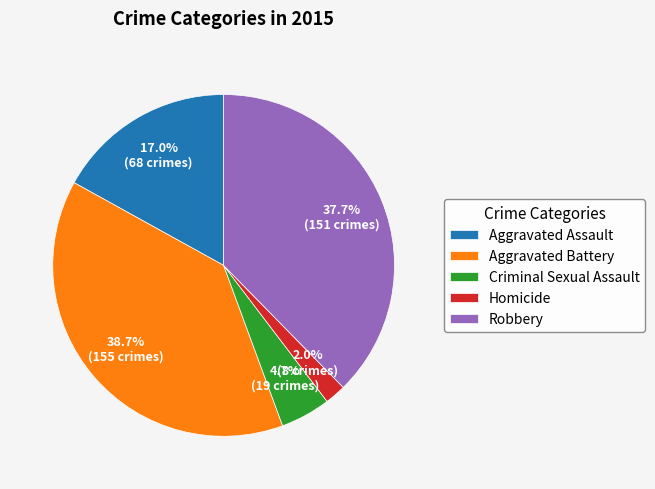

To the nearest percent, what is the average slice percentage?

20%